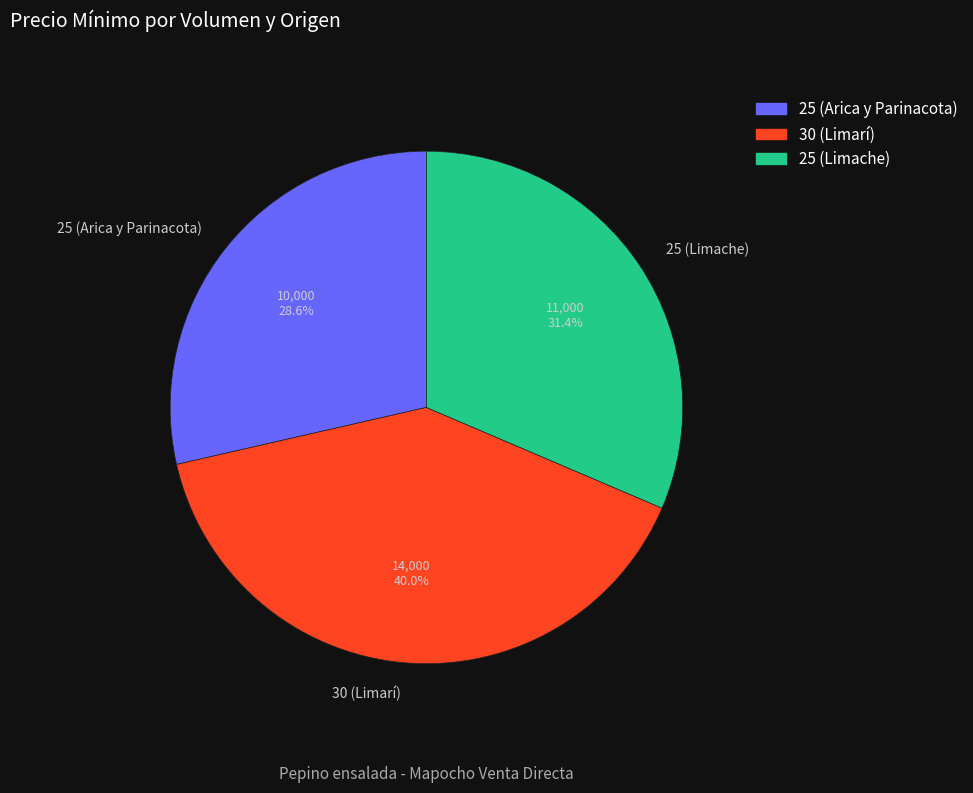

How many slices are in this pie chart?

3